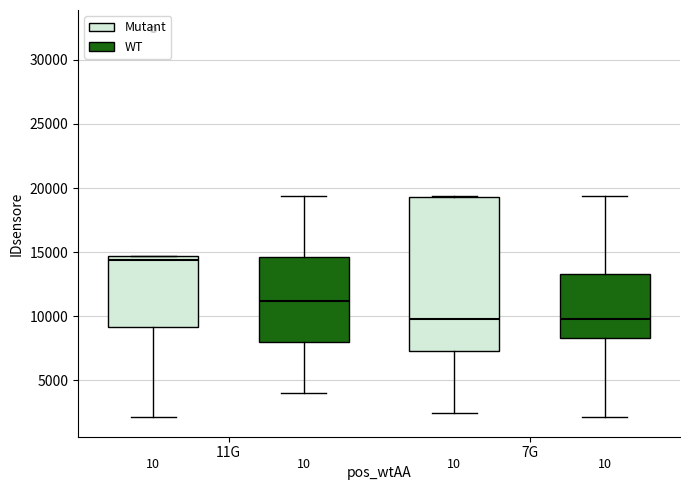

Where does the lower whisker of the box for 11G (Mutant) end on the y-axis? The values are not printed on the chart, so give them approximately, as read against the axis.

2000